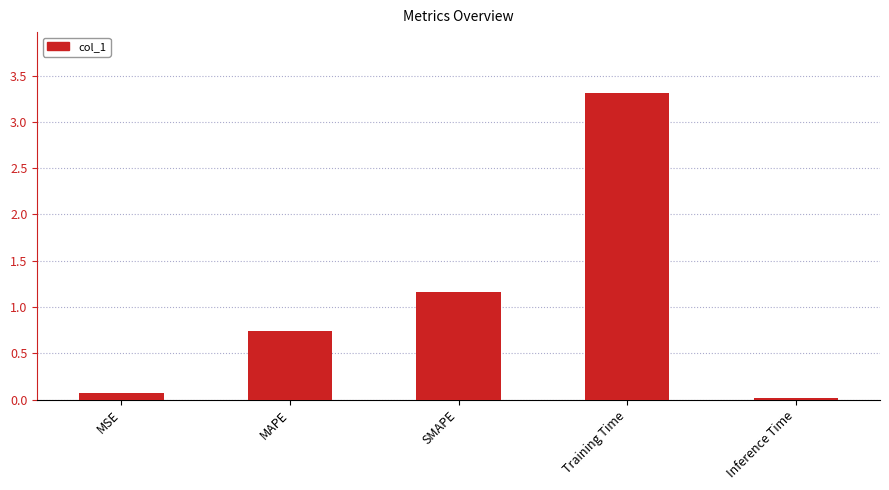

What is the change in value from MSE to Inference Time?

-0.1